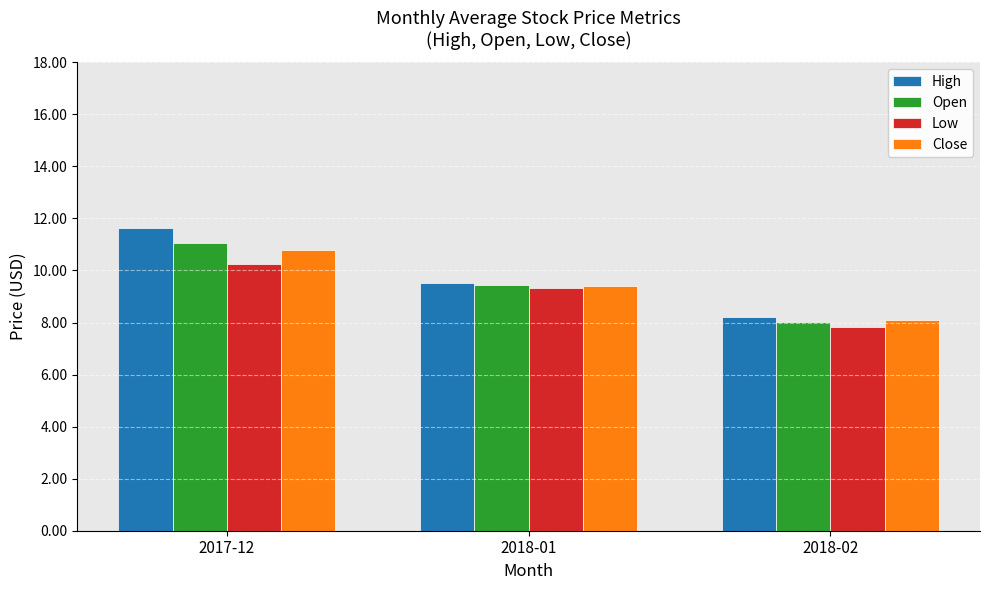

How many bars are there in total?

12